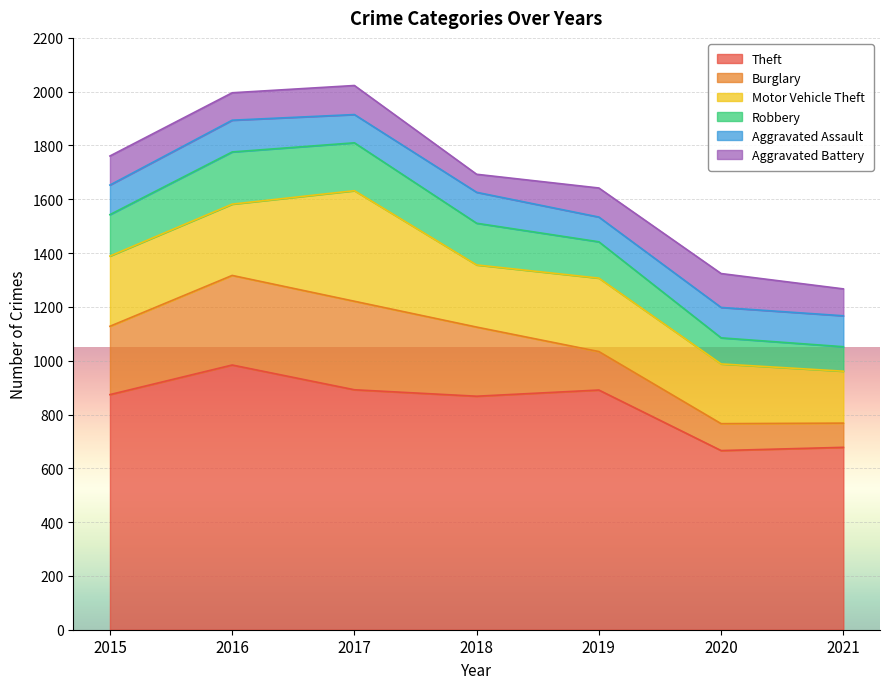

Which series ends up on top after the final intersection of Aggravated Battery and Robbery?

Aggravated Battery